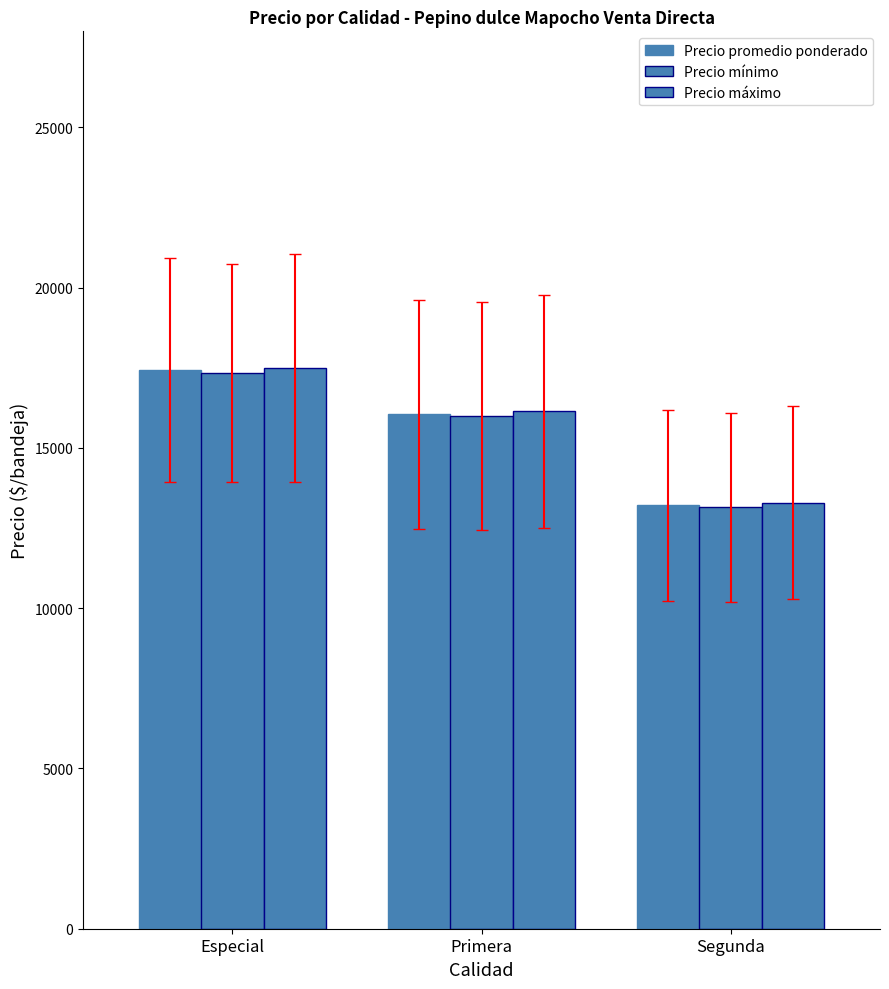

How many values in the Precio promedio ponderado series exceed 16047?

2